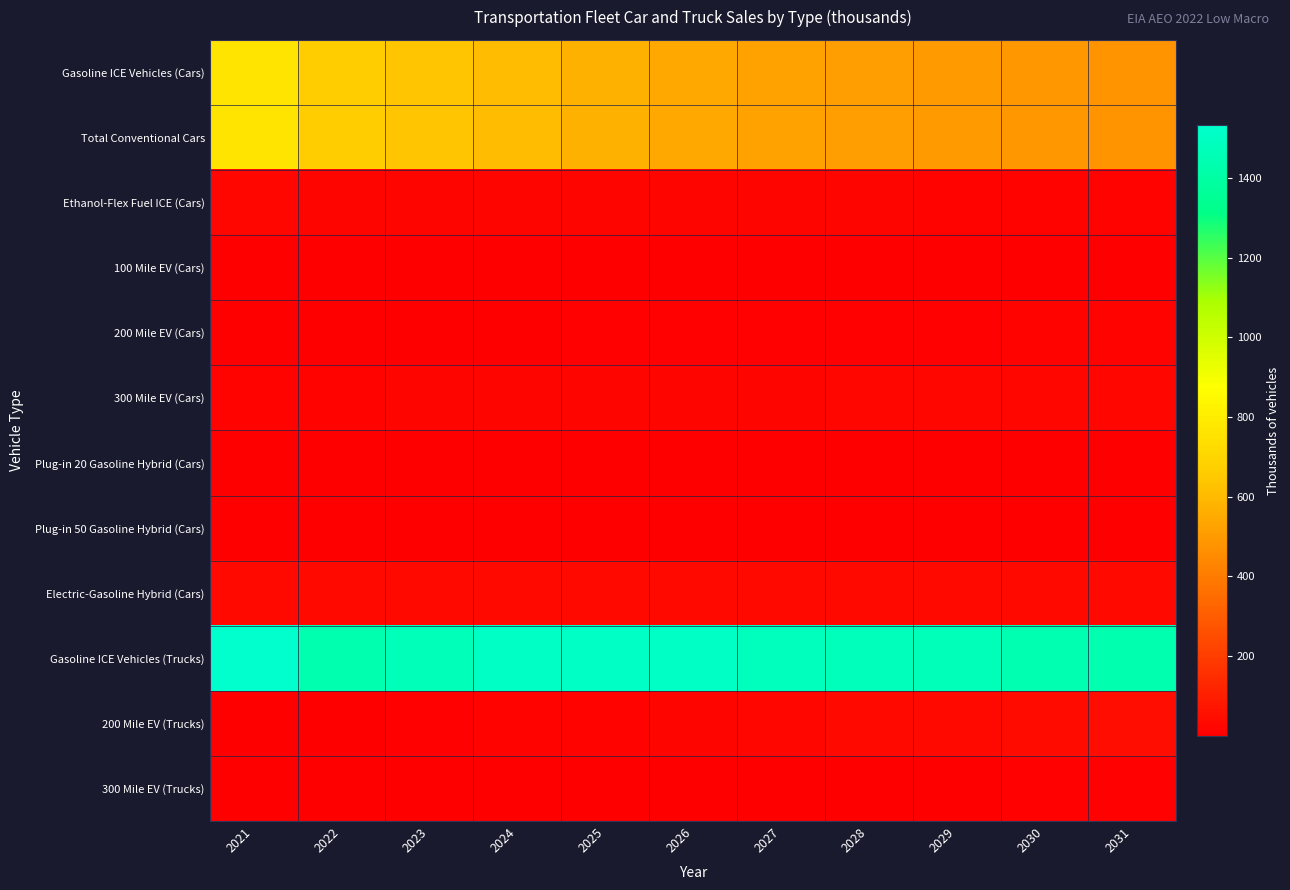

Reading right to left, transcribe all the data shown in this chart.

Gasoline ICE Vehicles (Cars): 2031=478.0	2030=489.3	2029=500.2	2028=511.5	2027=523.0	2026=545.2	2025=570.9	2024=609.7	2023=638.7	2022=659.9	2021=766.1
Total Conventional Cars: 2031=478.0	2030=489.3	2029=500.2	2028=511.5	2027=523.0	2026=545.2	2025=570.9	2024=609.7	2023=638.7	2022=659.9	2021=766.1
Ethanol-Flex Fuel ICE (Cars): 2031=17.9	2030=18.2	2029=18.4	2028=18.6	2027=18.9	2026=19.5	2025=20.3	2024=21.5	2023=22.3	2022=22.9	2021=26.5
100 Mile EV (Cars): 2031=2.9	2030=2.8	2029=2.6	2028=2.5	2027=2.4	2026=2.3	2025=2.2	2024=2.1	2023=2.0	2022=1.9	2021=1.9
200 Mile EV (Cars): 2031=14.4	2030=13.2	2029=11.9	2028=10.6	2027=9.2	2026=8.0	2025=6.7	2024=5.4	2023=3.9	2022=2.2	2021=0.5
300 Mile EV (Cars): 2031=28.3	2030=27.1	2029=25.8	2028=24.5	2027=23.1	2026=22.1	2025=21.1	2024=20.4	2023=19.1	2022=17.5	2021=17.6
Plug-in 20 Gasoline Hybrid (Cars): 2031=4.0	2030=3.8	2029=3.6	2028=3.5	2027=3.3	2026=3.2	2025=3.1	2024=3.0	2023=2.8	2022=2.6	2021=2.7
Plug-in 50 Gasoline Hybrid (Cars): 2031=3.0	2030=2.8	2029=2.6	2028=2.3	2027=2.1	2026=1.9	2025=1.7	2024=1.4	2023=1.2	2022=0.9	2021=0.6
Electric-Gasoline Hybrid (Cars): 2031=33.5	2030=33.0	2029=32.4	2028=31.8	2027=31.2	2026=31.2	2025=31.2	2024=31.8	2023=31.8	2022=31.2	2021=34.4
Gasoline ICE Vehicles (Trucks): 2031=1431.2	2030=1446.9	2029=1466.3	2028=1474.0	2027=1481.7	2026=1503.4	2025=1506.5	2024=1508.0	2023=1470.7	2022=1431.6	2021=1532.1
200 Mile EV (Trucks): 2031=43.3	2030=39.3	2029=35.3	2028=30.9	2027=26.6	2026=22.5	2025=18.0	2024=13.6	2023=9.0	2022=4.6	2021=0.5
300 Mile EV (Trucks): 2031=7.3	2030=6.7	2029=6.2	2028=5.6	2027=5.0	2026=4.4	2025=3.8	2024=3.1	2023=2.4	2022=1.8	2021=1.3